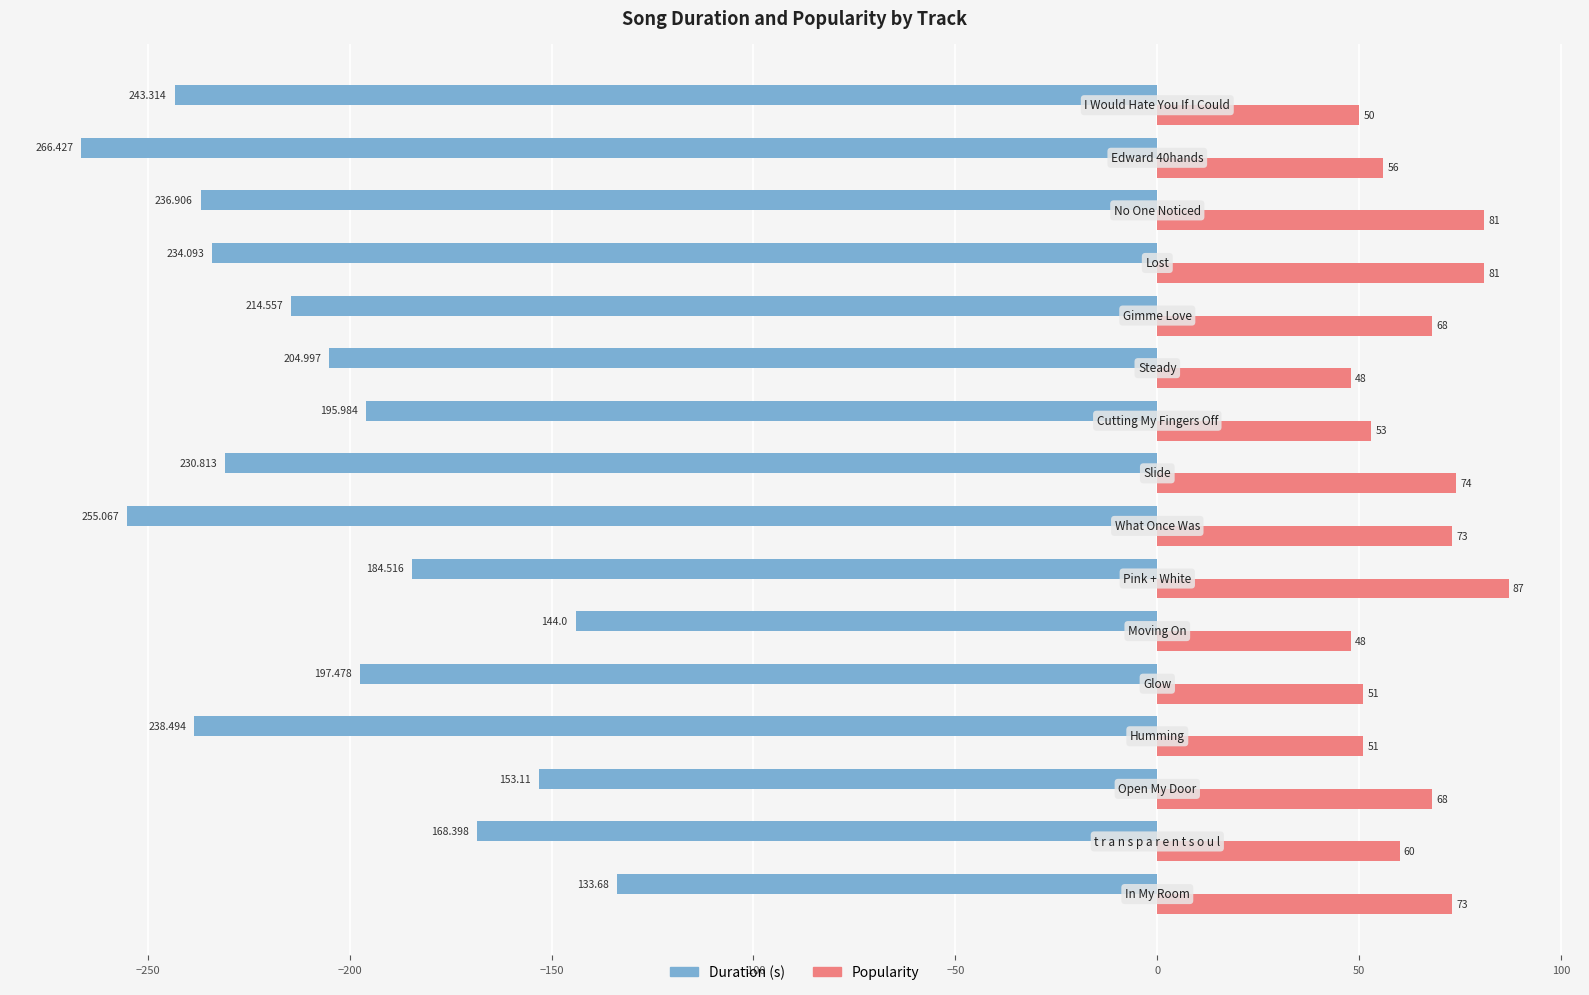

Which series has the largest total across all categories?

Popularity